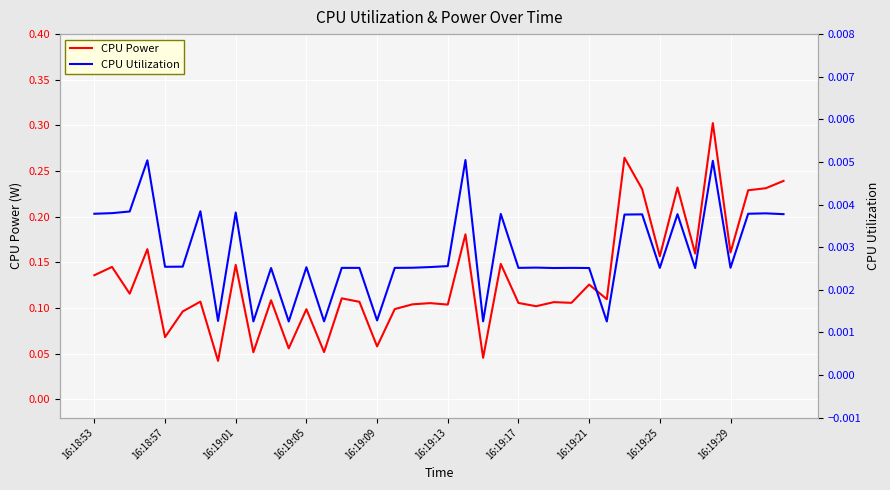

Reading right to left, transcribe all the data shown in this chart.

CPU Power: 0.2	0.2	0.2	0.2	0.3	0.2	0.2	0.2	0.2	0.3	0.1	0.1	0.1	0.1	0.1	0.1	0.1	0.0	0.2	0.1	0.1	0.1	0.1	0.1	0.1	0.1	0.1	0.1	0.1	0.1	0.1	0.1	0.0	0.1	0.1	0.1	0.2	0.1	0.1	0.1
CPU Utilization: 0.0	0.0	0.0	0.0	0.0	0.0	0.0	0.0	0.0	0.0	0.0	0.0	0.0	0.0	0.0	0.0	0.0	0.0	0.0	0.0	0.0	0.0	0.0	0.0	0.0	0.0	0.0	0.0	0.0	0.0	0.0	0.0	0.0	0.0	0.0	0.0	0.0	0.0	0.0	0.0